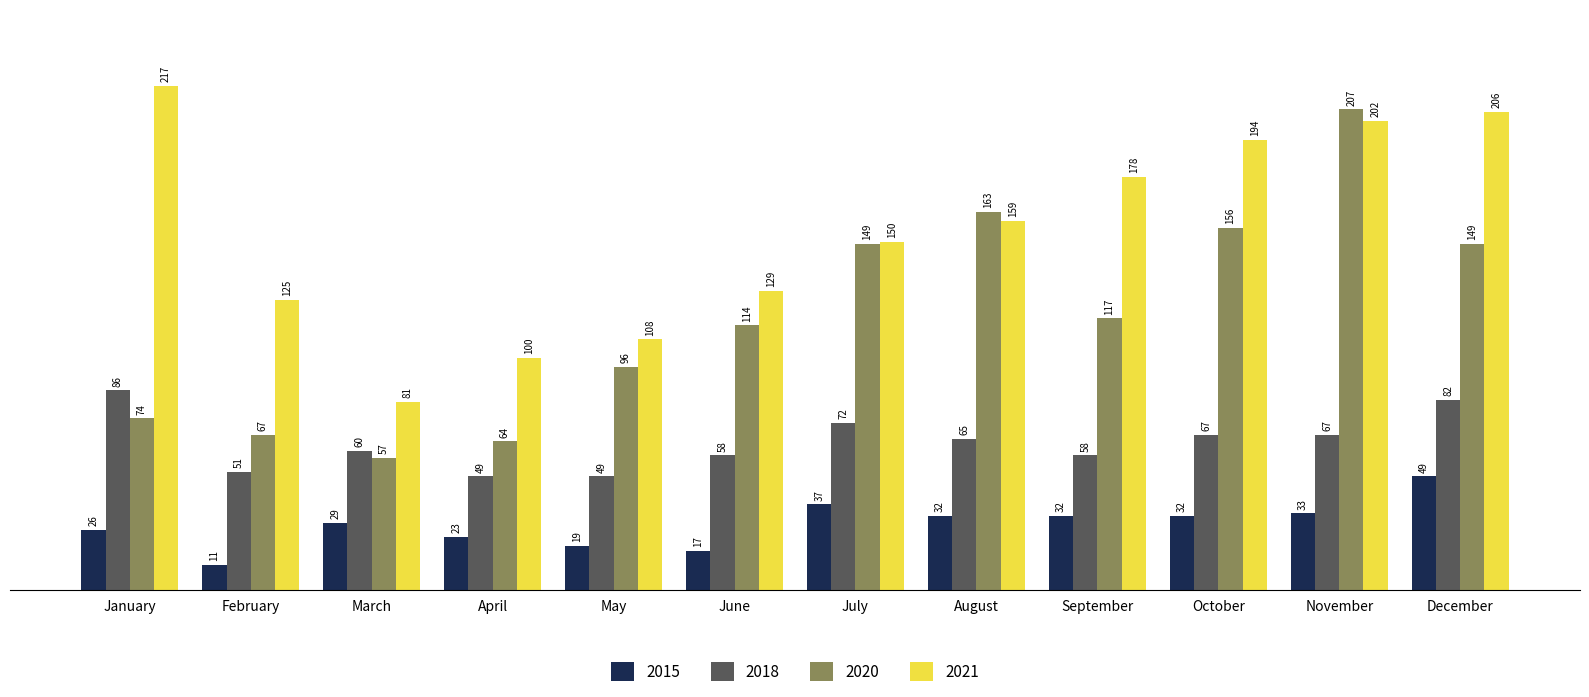

What is the difference between the maximum and minimum values in the 2018 series?

37